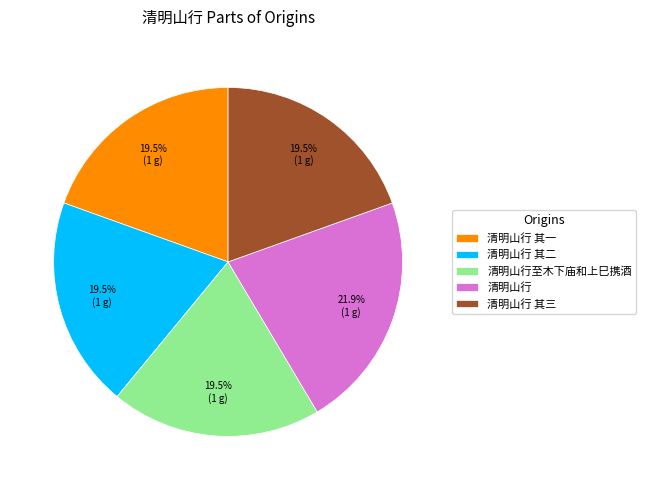

Is 清明山行 其一 the majority of the pie?

No